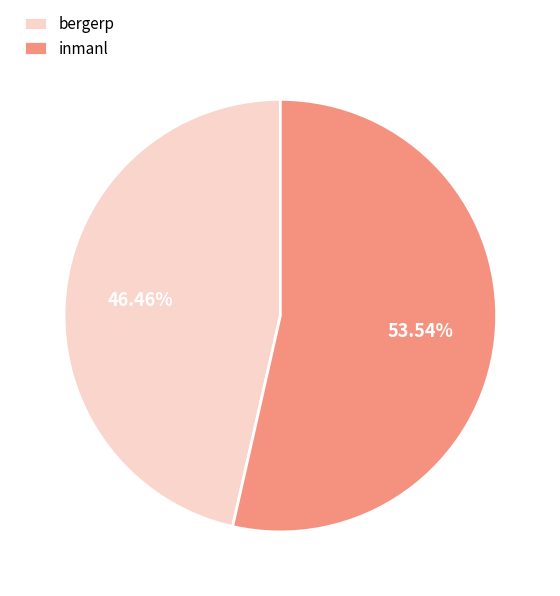

To the nearest percent, what percentage of the pie is inmanl?

54%